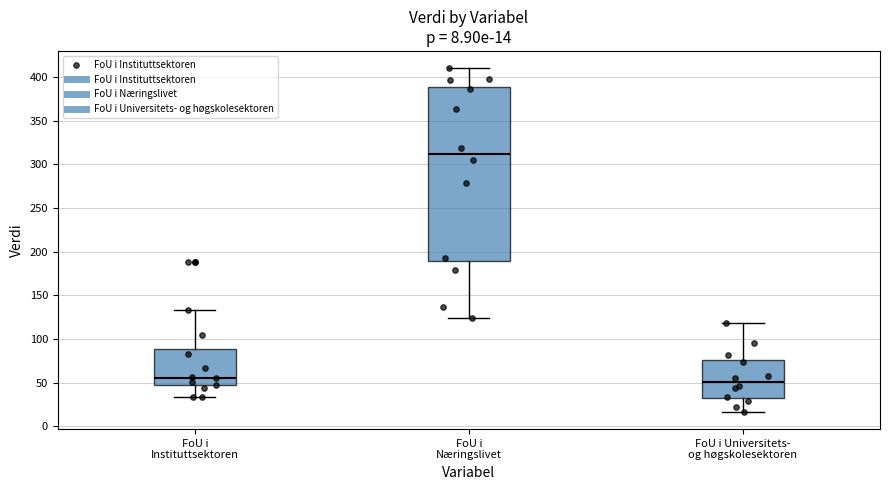

Comparing the boxes themselves (not the whiskers), which one is the tallest?

FoU i Næringslivet